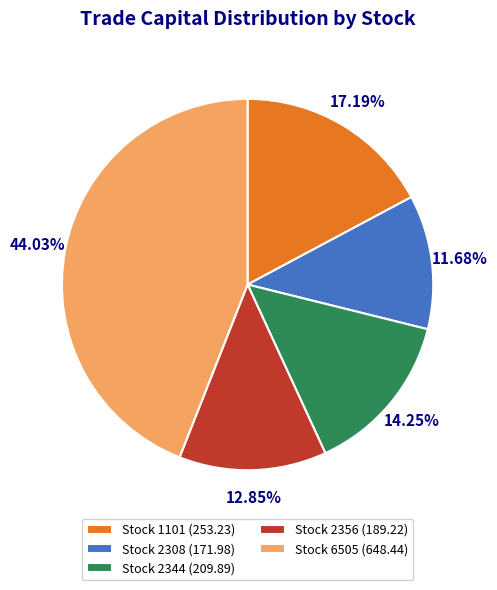

Is the sum of Stock 2356 (189.22) and Stock 6505 (648.44) greater than half?

Yes